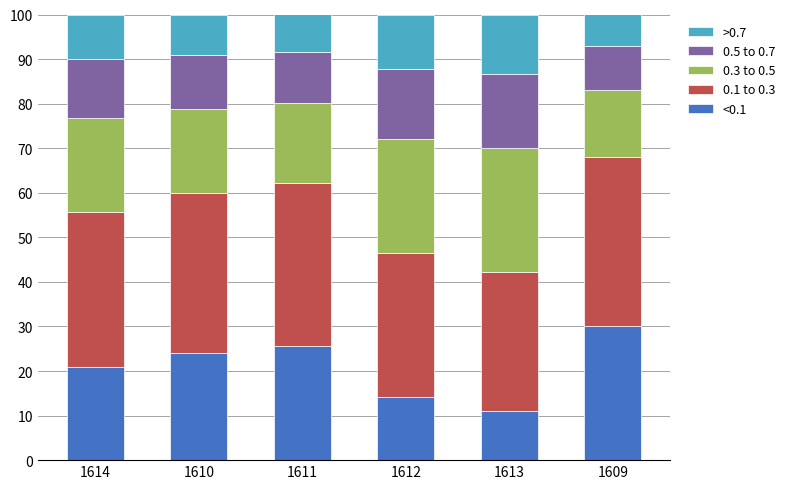

What is the total value across all series at 1610?

100.0